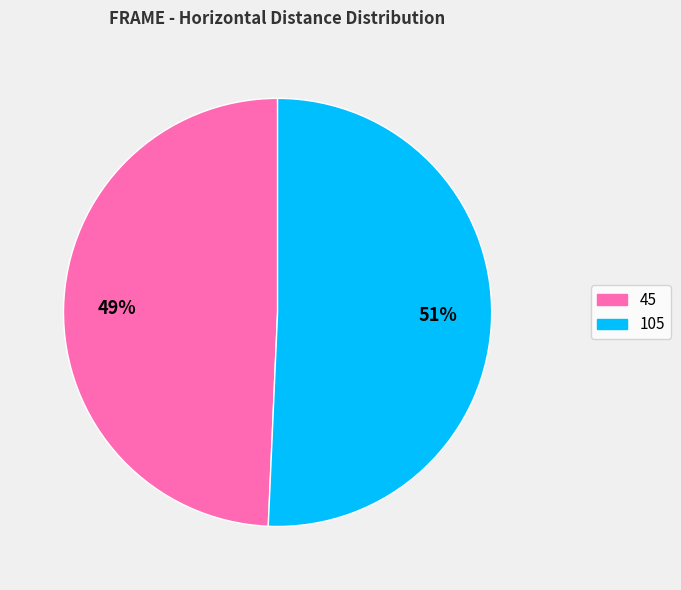

Which slice is the smallest?

45